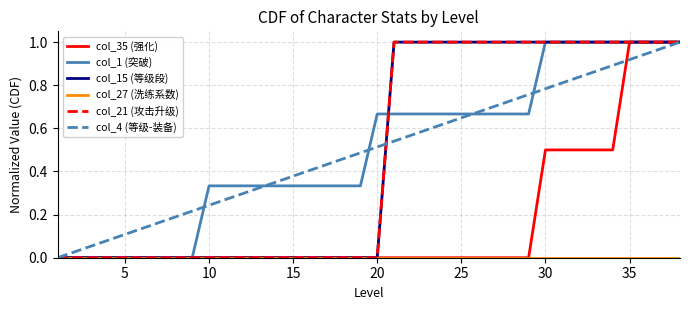

Rank the series by their maximum value, from highest to lowest.

col_35 (强化), col_1 (突破), col_15 (等级段), col_21 (攻击升级), col_4 (等级-装备), col_27 (洗练系数)